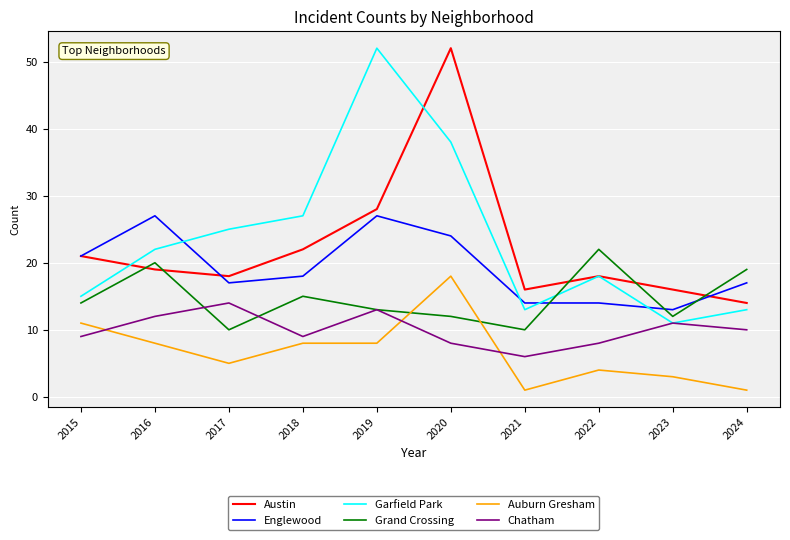

What is the sum of the Austin values at 2019 and 2022?

46